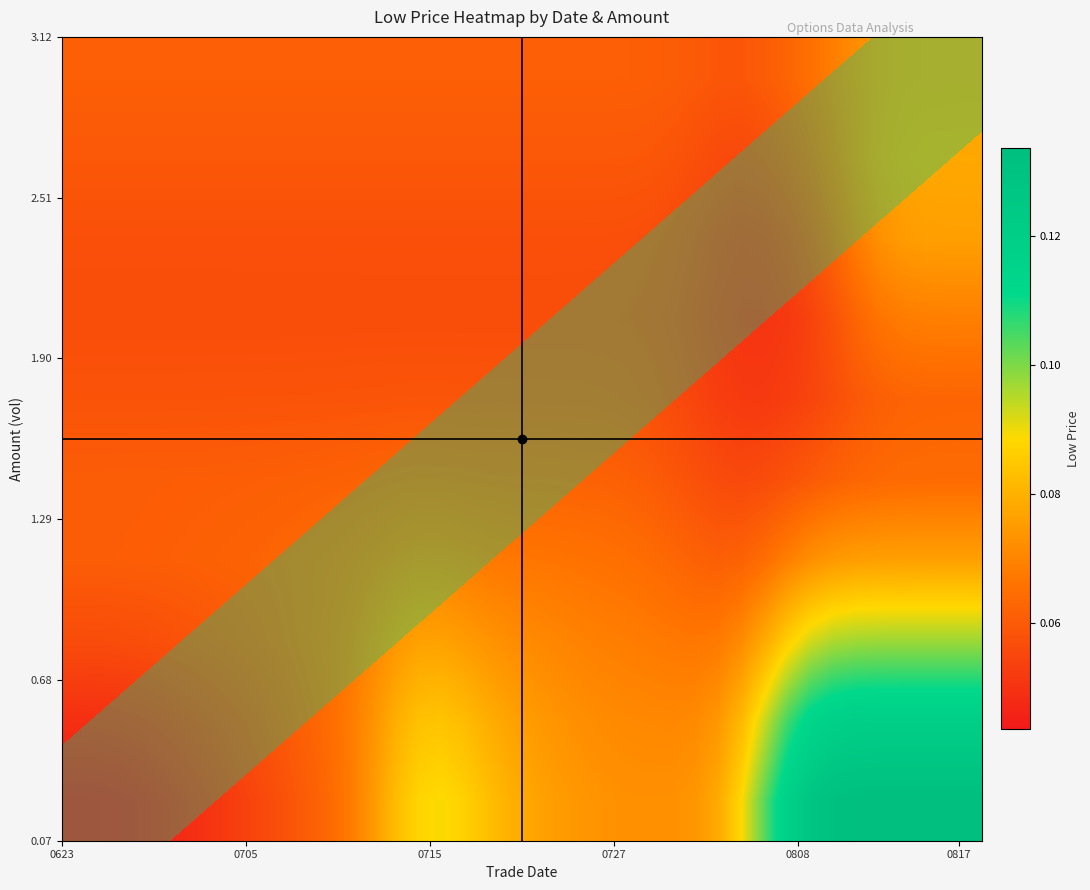

How many series are shown in this chart?

10